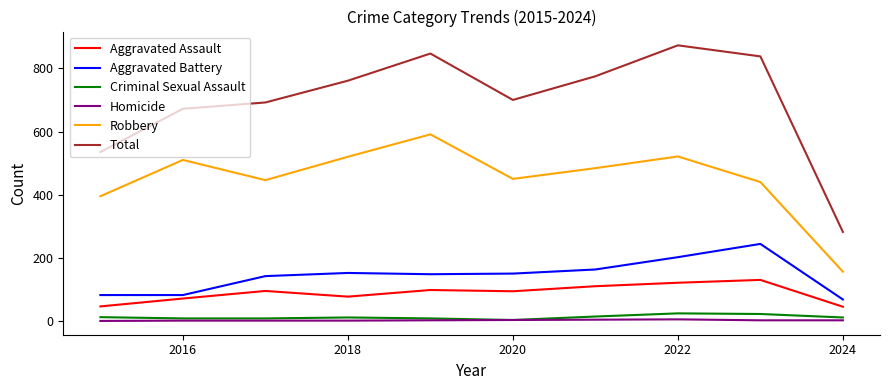

Does the chart have visible grid lines?

No